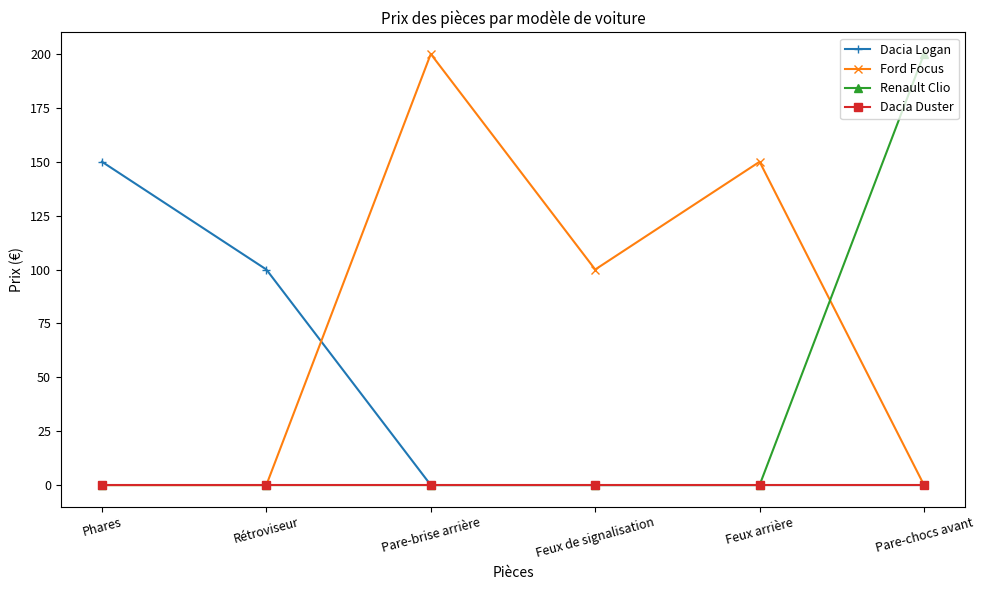

Which series has the largest total across all categories?

Ford Focus